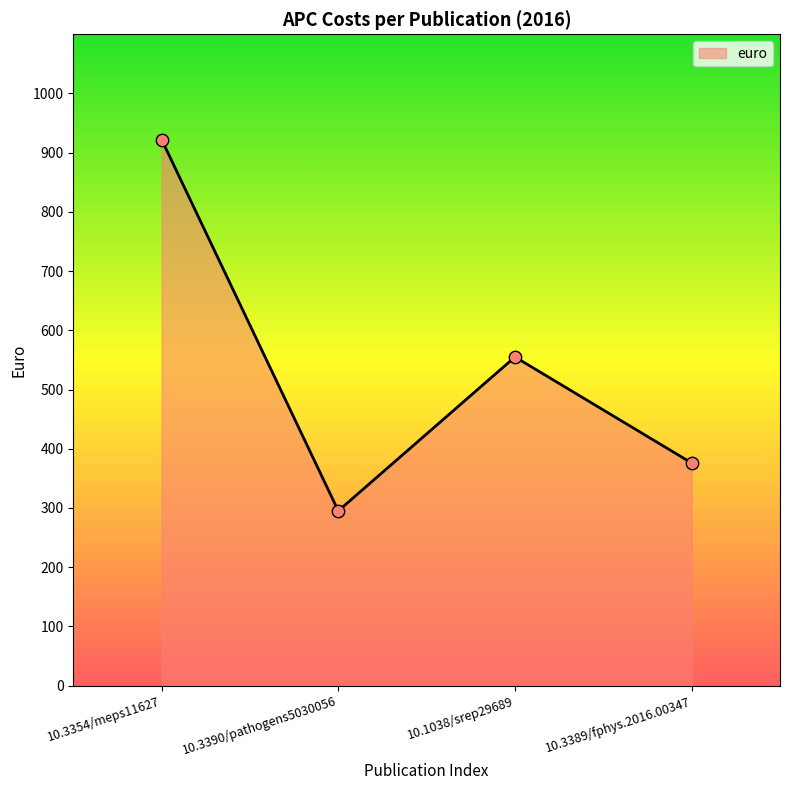

Approximately how many times larger is the value at 10.3390/pathogens5030056 compared to 10.3389/fphys.2016.00347?

0.8